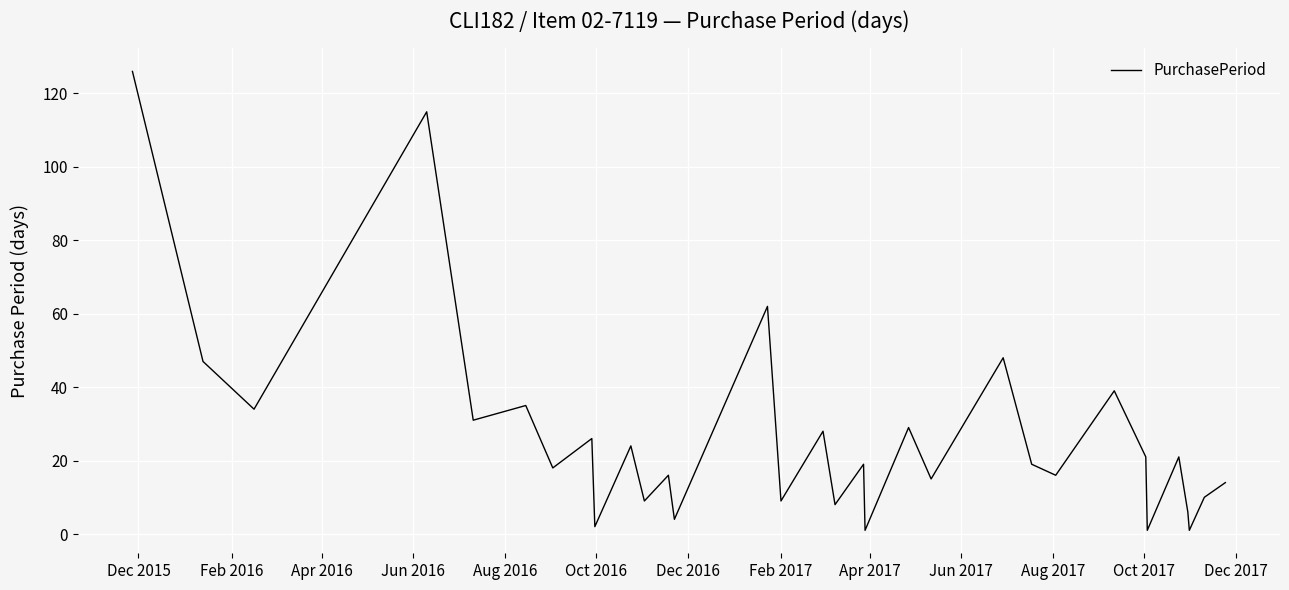

What is the maximum value shown in the chart?

126